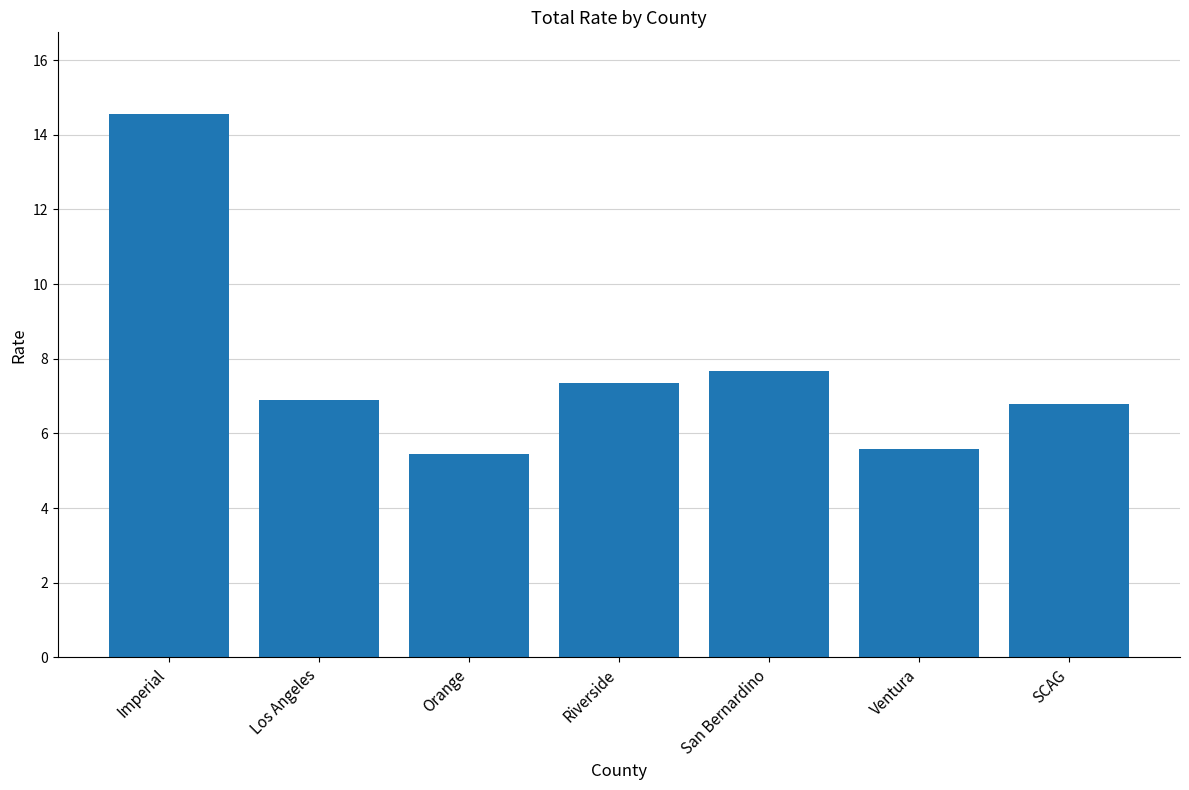

At which label does the data first exceed 6?

Imperial